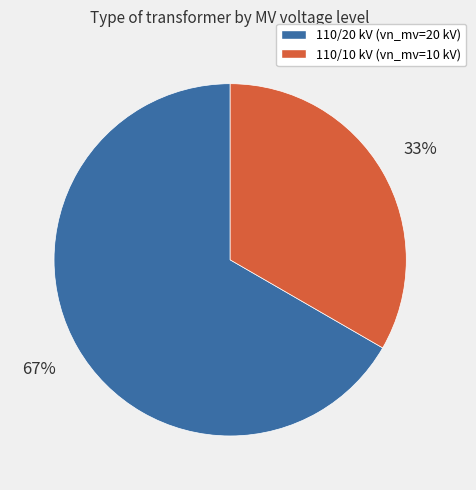

Does any single category account for the majority?

Yes